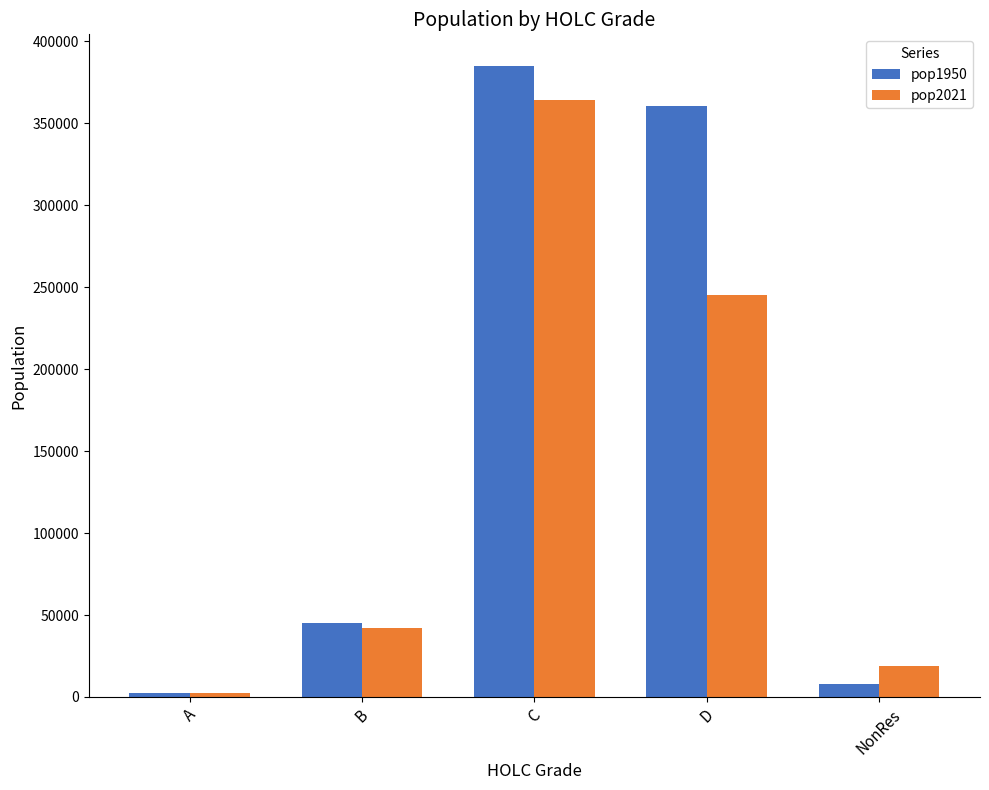

What is the highest value of the pop2021 series?

364149